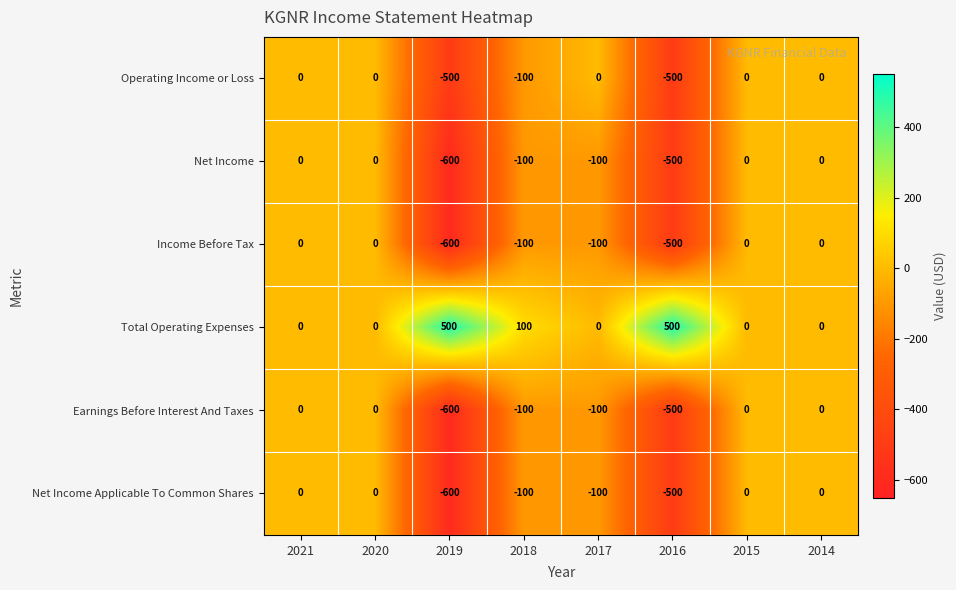

Which series has the largest total across all categories?

Total Operating Expenses